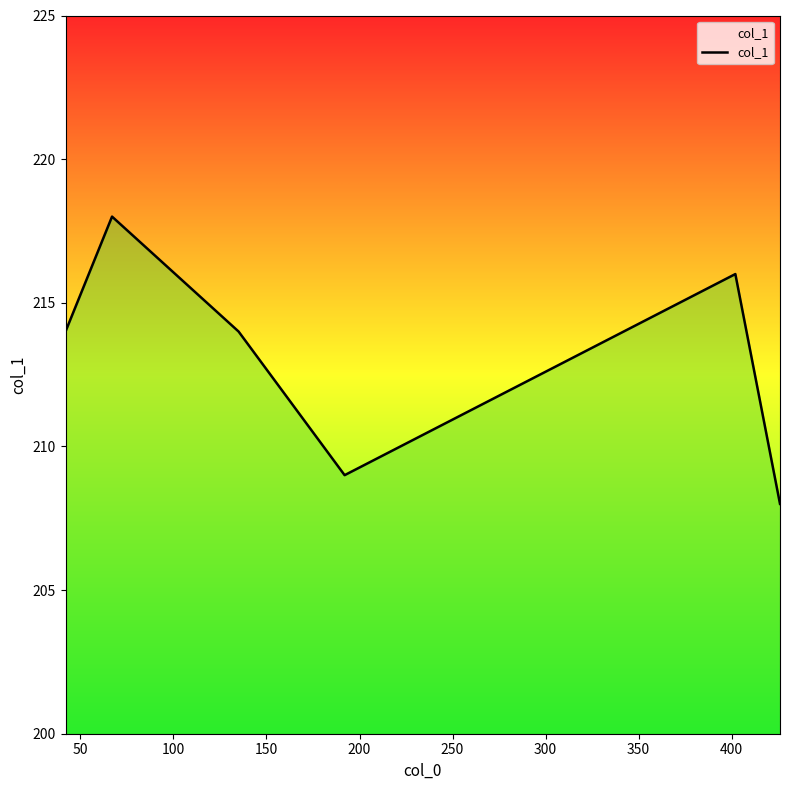

How many lines are shown in the chart?

1